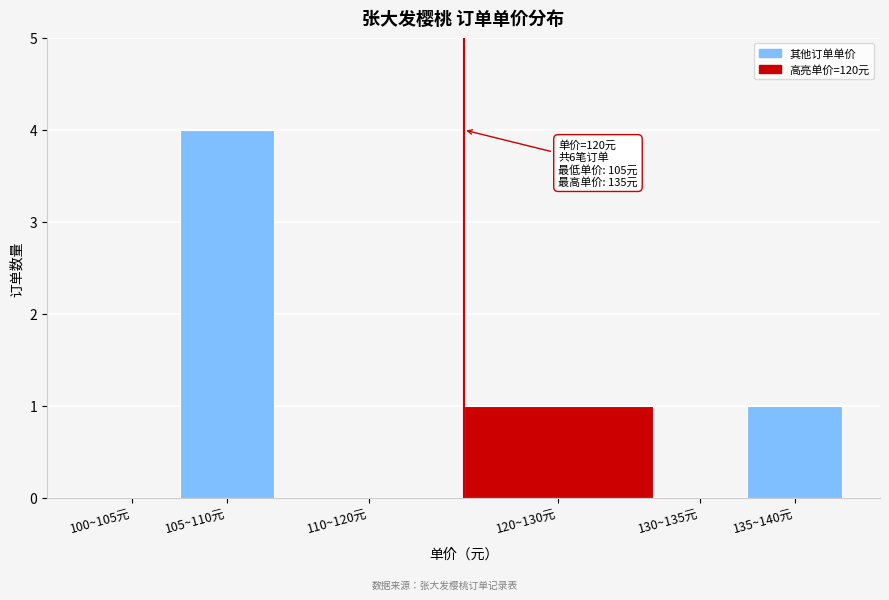

Reading left to right, list all the values displayed in this chart.

100~105元=0	105~110元=4	110~120元=0	120~130元=1	130~135元=0	135~140元=1